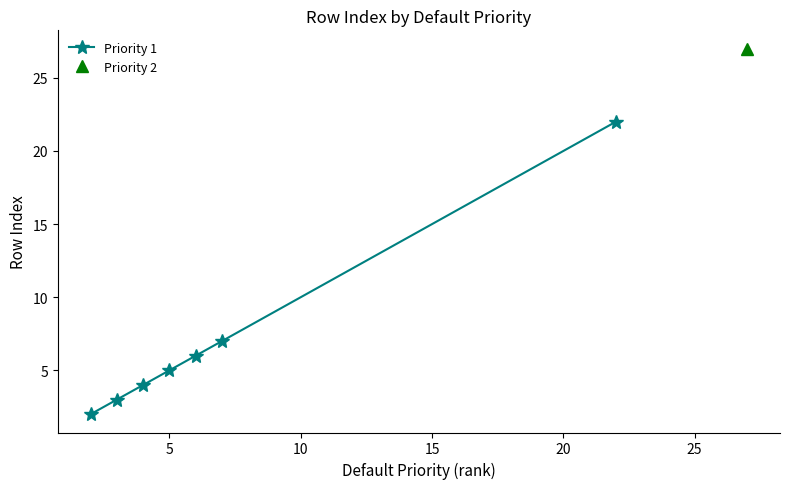

True or false: Priority 1 has more than 0 interior local peaks.

False